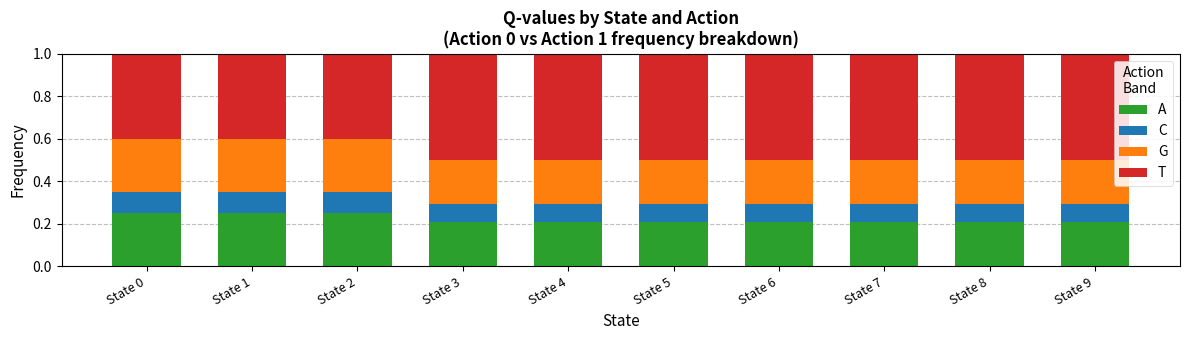

What is the total value across all series at State 4?

1.0